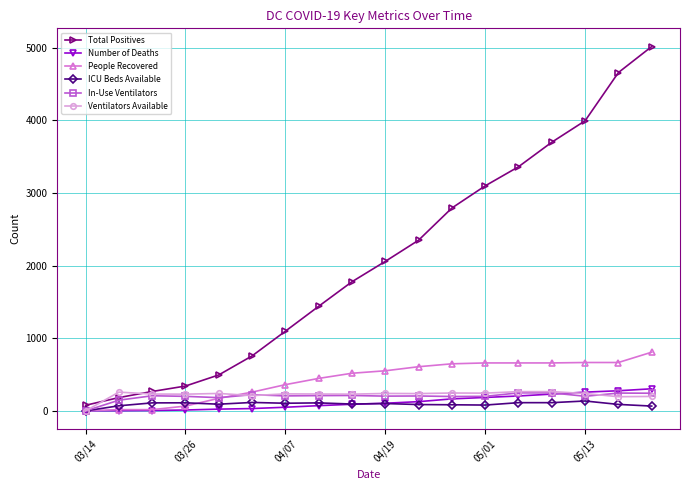

True or false: In-Use Ventilators has more than 1 points higher than both neighbors.

True